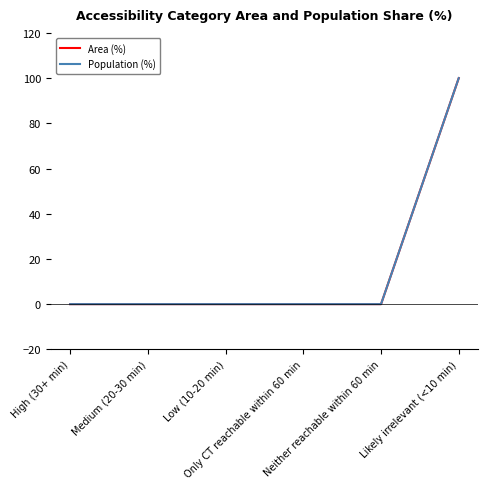

Does the chart have visible grid lines?

No